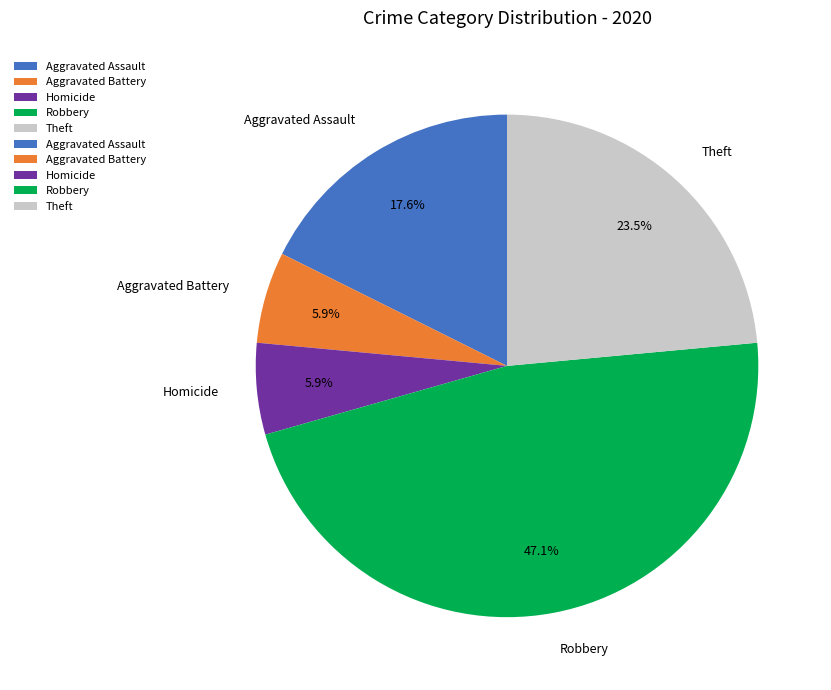

What percentage is the Aggravated Assault slice, to the nearest percent?

18%